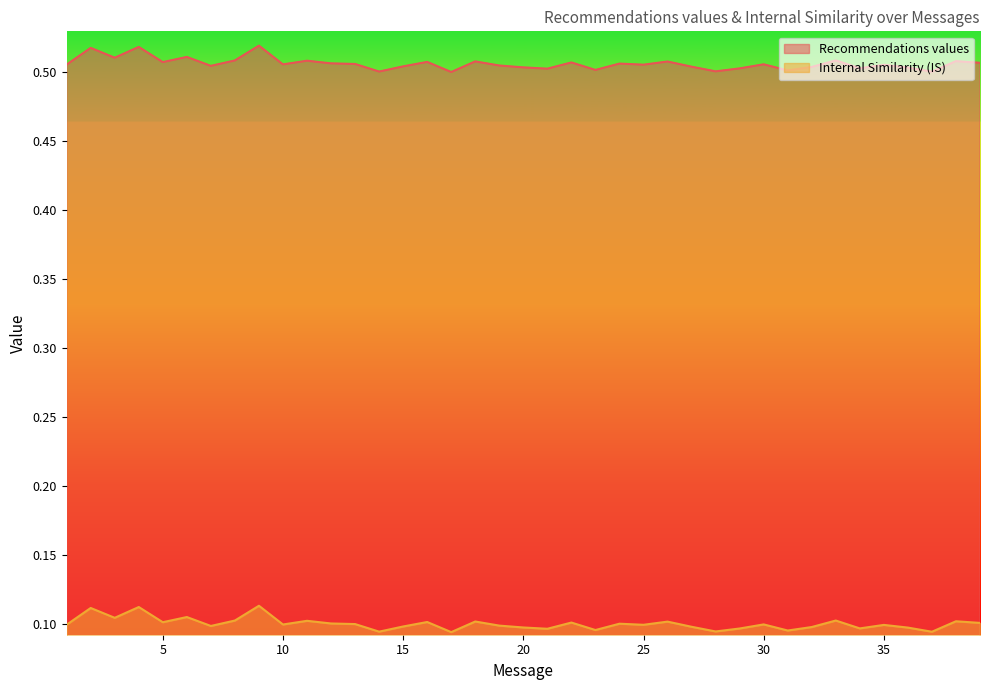

True or false: Recommendations values has a value of 0.5 at 10.

True